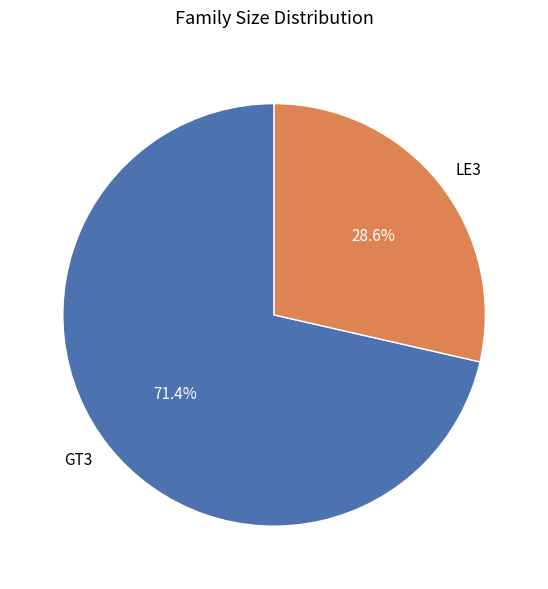

How many segments does this pie chart have?

2